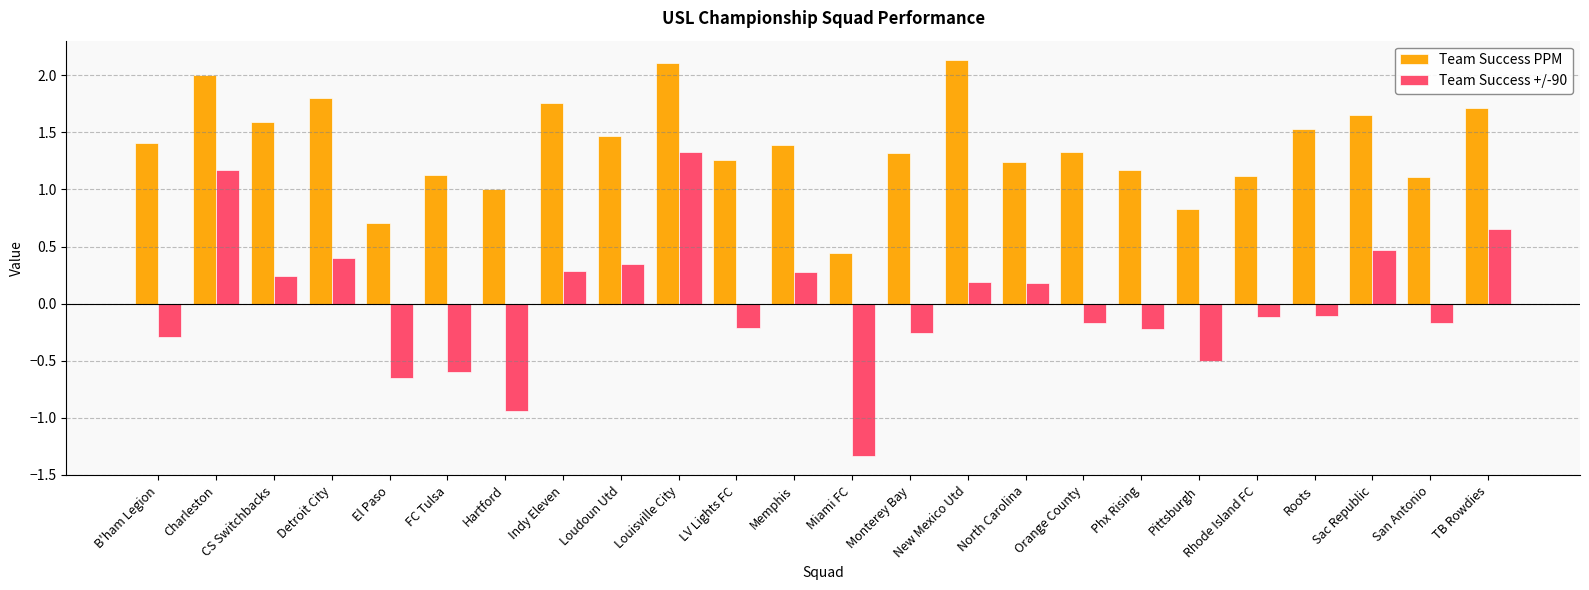

True or false: Team Success PPM has a value of 1.5 at Loudoun Utd.

True